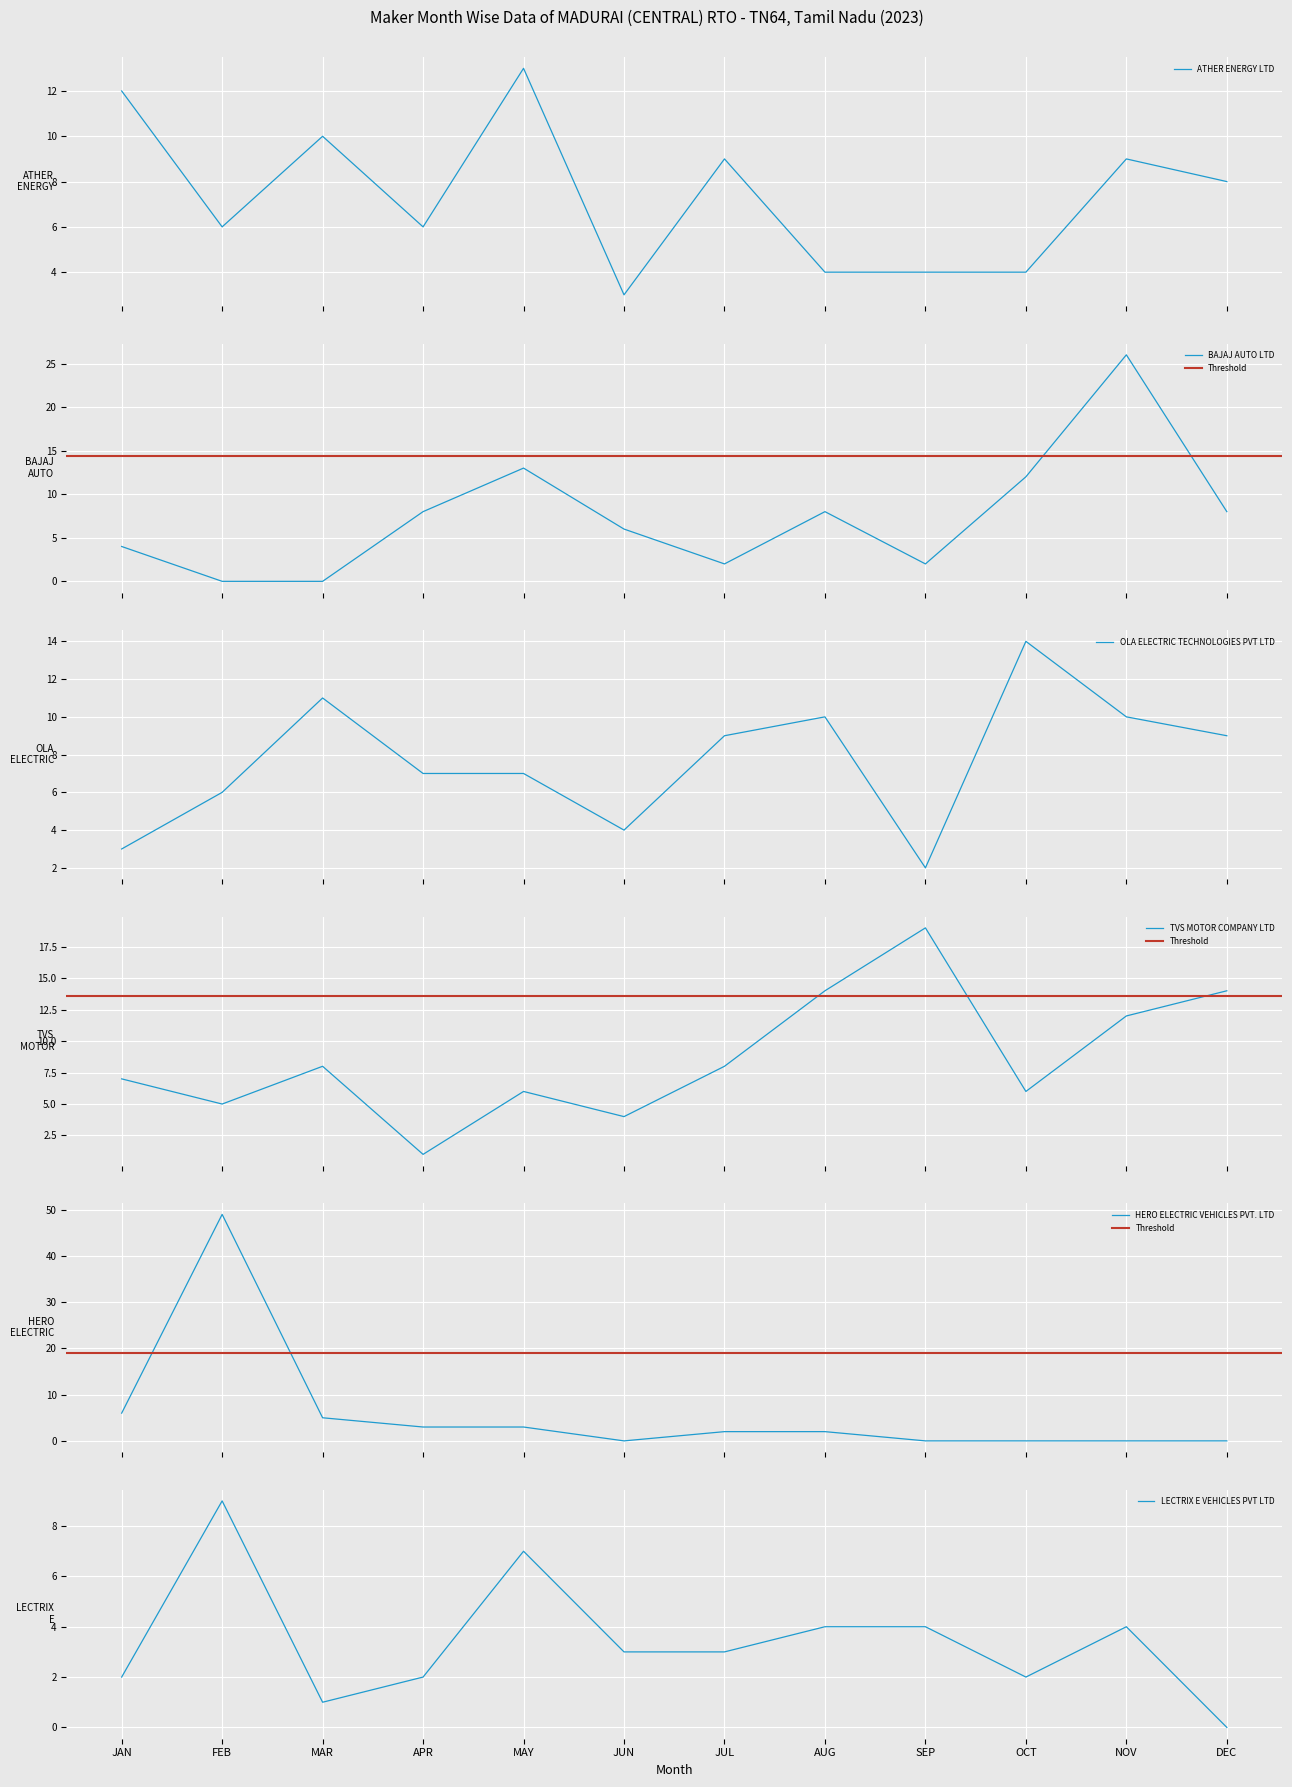

What is the label of the 4th point from the right?

SEP